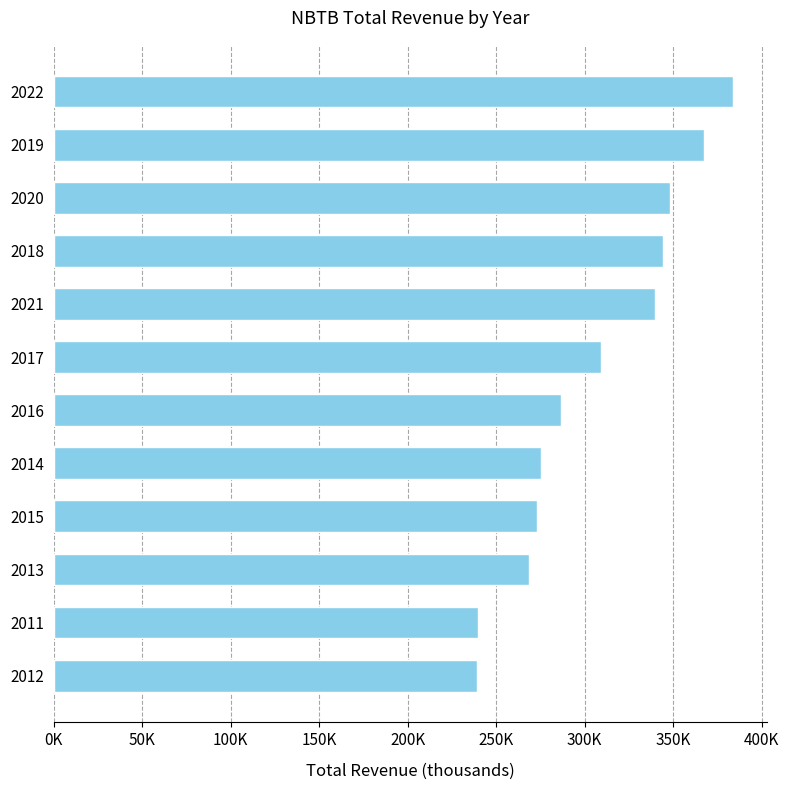

Are the bars horizontal?

Yes